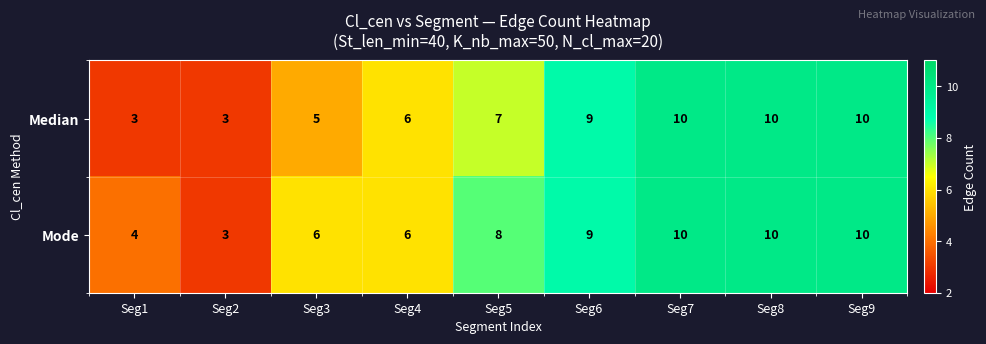

Reading left to right, transcribe all the data shown in this chart.

Median: Seg1=3	Seg2=3	Seg3=5	Seg4=6	Seg5=7	Seg6=9	Seg7=10	Seg8=10	Seg9=10
Mode: Seg1=4	Seg2=3	Seg3=6	Seg4=6	Seg5=8	Seg6=9	Seg7=10	Seg8=10	Seg9=10